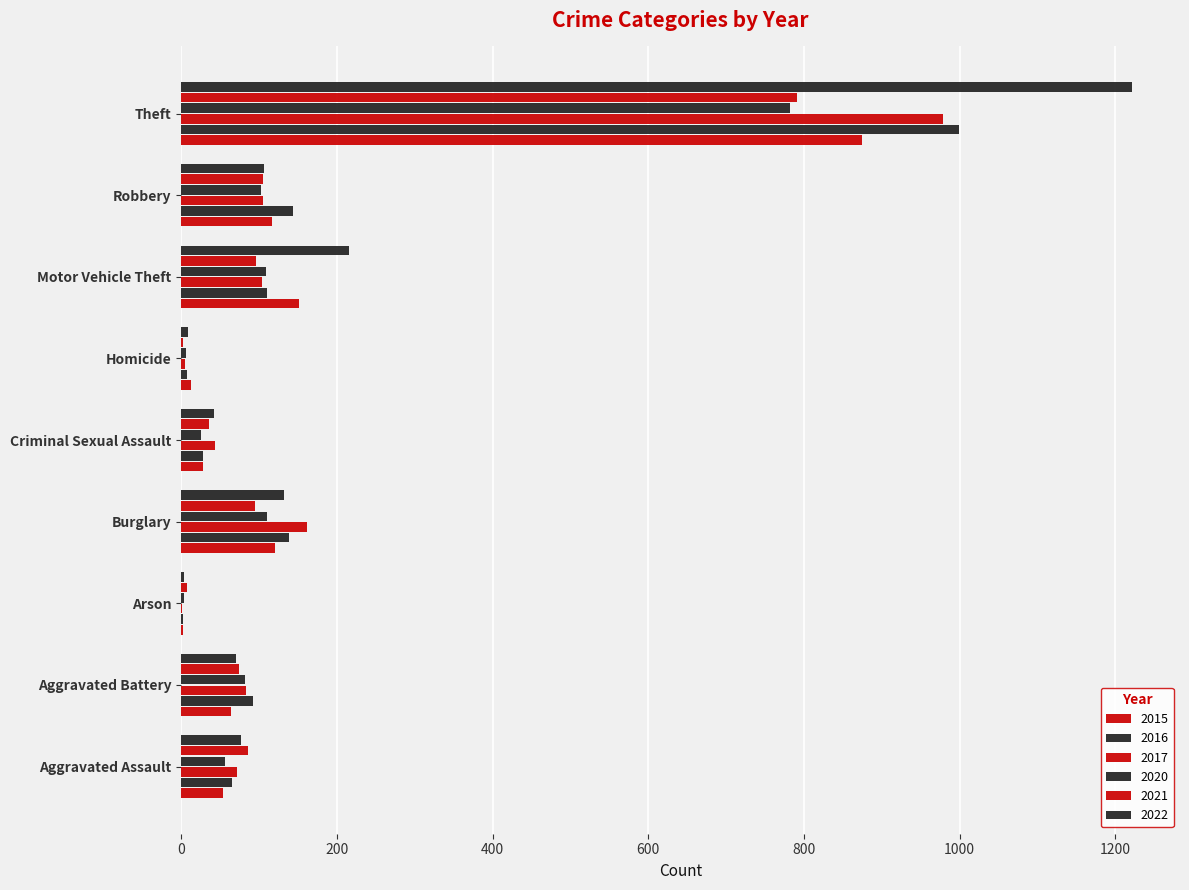

Which series has the widest spread of values?

2022